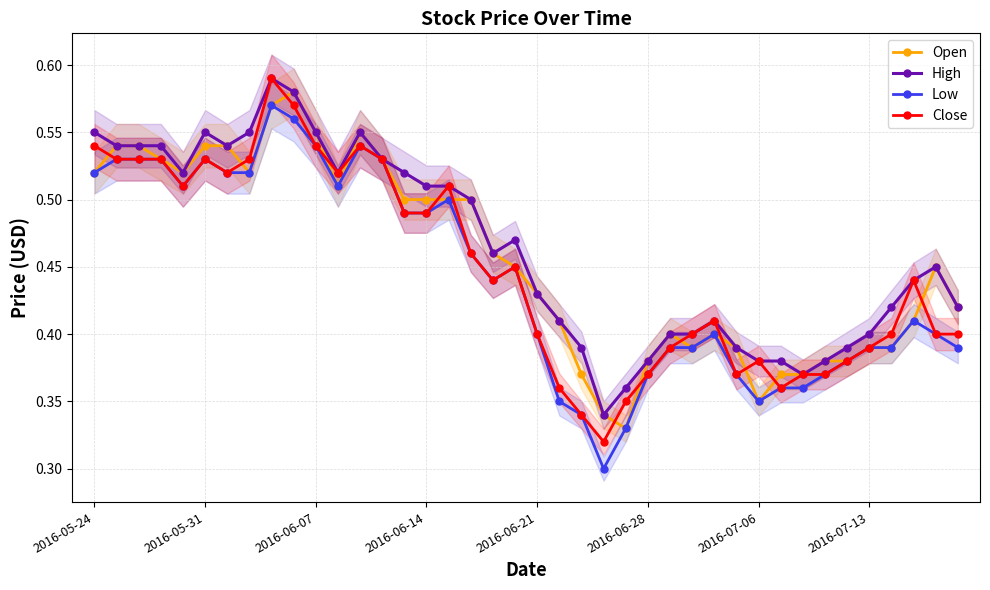

The value of Low at 2016-06-28 is 0.5. True or false?

False